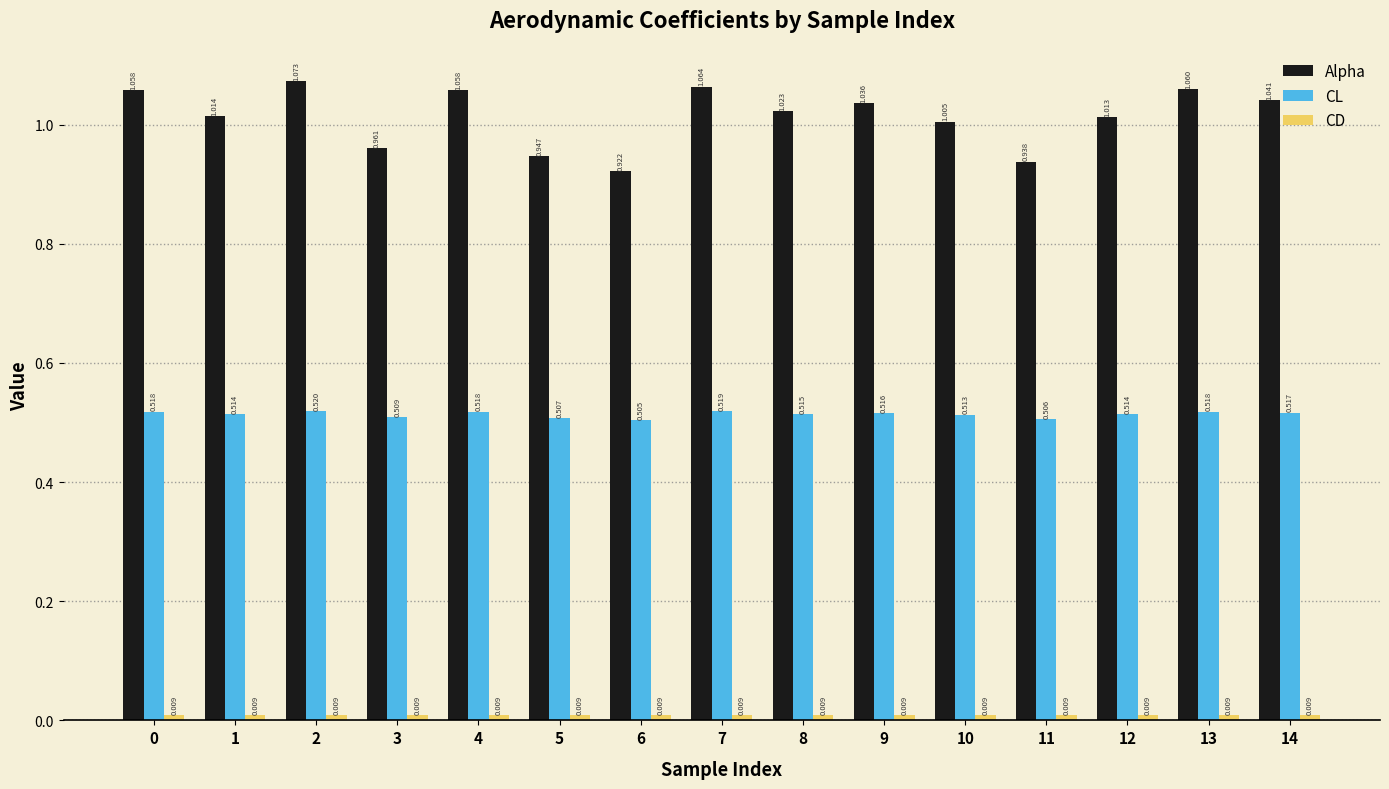

Is the value of CL at 6 greater than the value of Alpha at 14?

No